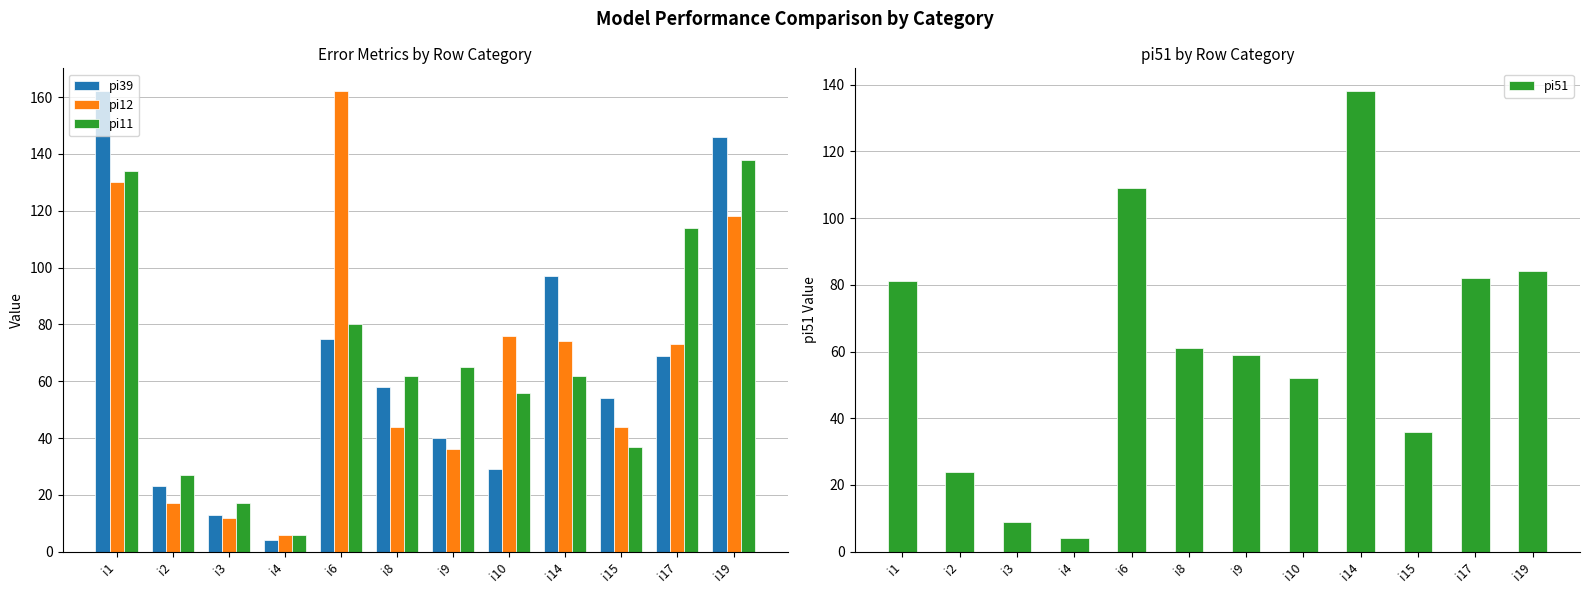

How many data points in pi39 are above 58?

5